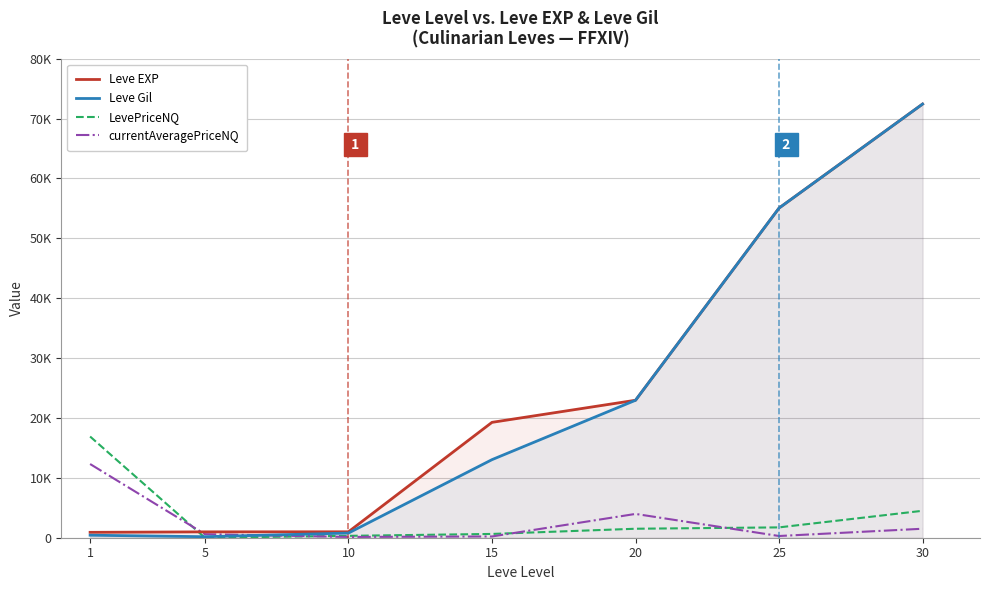

What is the difference between the LevePriceNQ values at 10 and 20?

1185